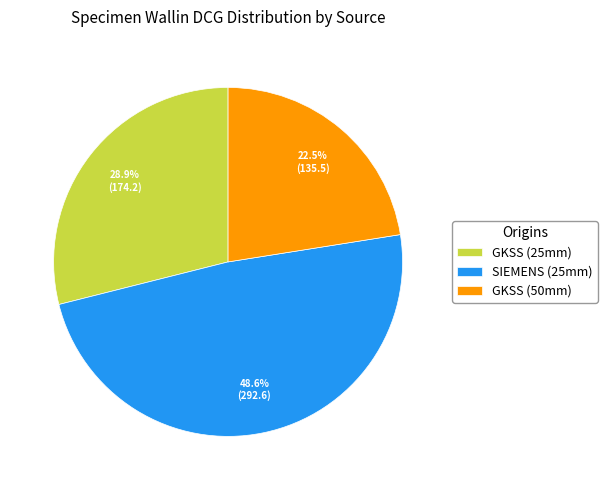

Combined, what portion of the pie is SIEMENS (25mm) and GKSS (50mm)?

71.1%